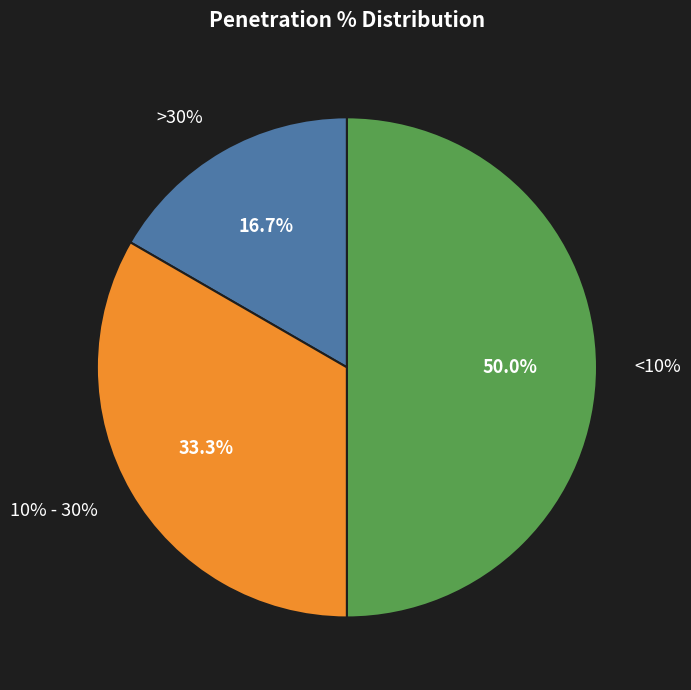

How many slices are in this pie chart?

3